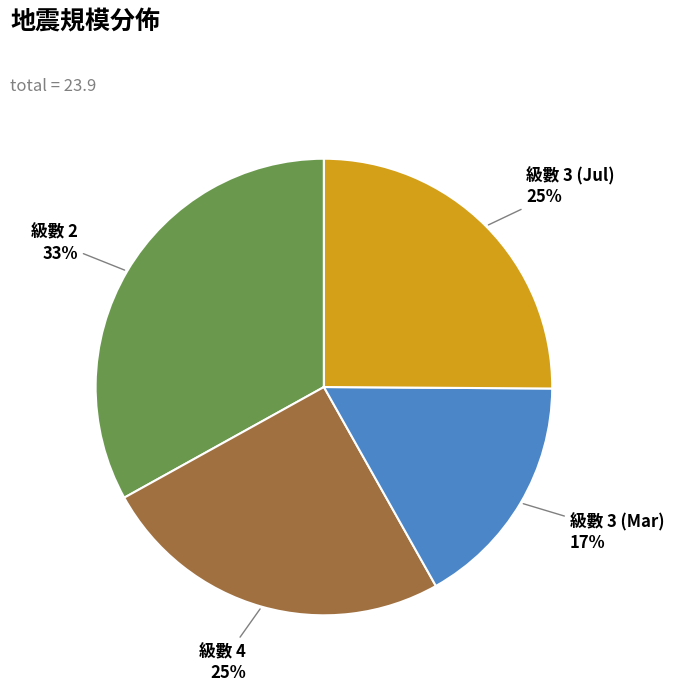

To the nearest percent, what is the average slice percentage?

25%